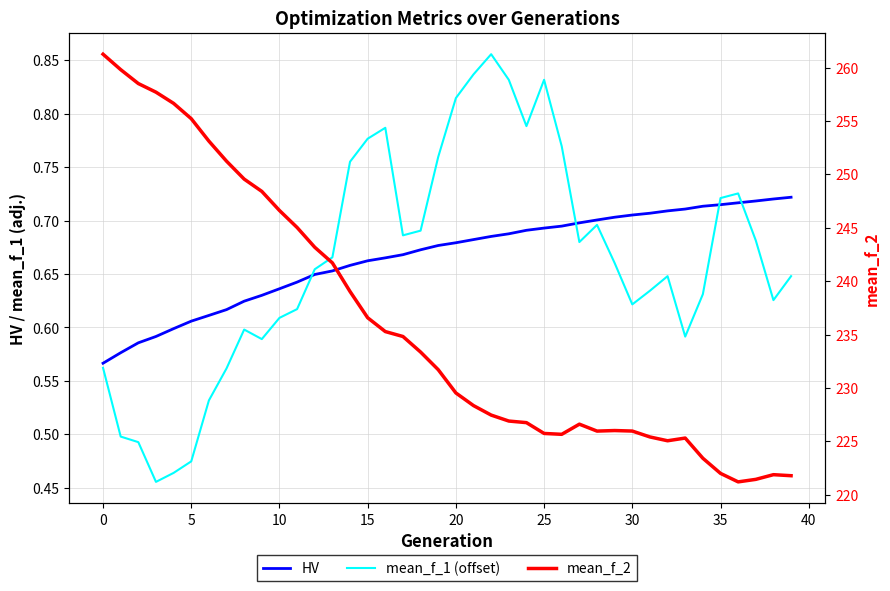

Reading right to left, transcribe all the data shown in this chart.

HV: 0.7	0.7	0.7	0.7	0.7	0.7	0.7	0.7	0.7	0.7	0.7	0.7	0.7	0.7	0.7	0.7	0.7	0.7	0.7	0.7	0.7	0.7	0.7	0.7	0.7	0.7	0.7	0.6	0.6	0.6	0.6	0.6	0.6	0.6	0.6	0.6	0.6	0.6	0.6	0.6
mean_f_1 (offset): 0.6	0.6	0.7	0.7	0.7	0.6	0.6	0.6	0.6	0.6	0.7	0.7	0.7	0.8	0.8	0.8	0.8	0.9	0.8	0.8	0.8	0.7	0.7	0.8	0.8	0.8	0.7	0.7	0.6	0.6	0.6	0.6	0.6	0.5	0.5	0.5	0.5	0.5	0.5	0.6
mean_f_2: 221.8	221.9	221.4	221.2	222.0	223.4	225.3	225.1	225.4	226.0	226.0	226.0	226.6	225.7	225.7	226.8	226.9	227.5	228.4	229.5	231.7	233.4	234.8	235.3	236.6	239.0	241.7	243.2	245.0	246.6	248.4	249.6	251.2	253.1	255.2	256.6	257.7	258.5	259.8	261.2